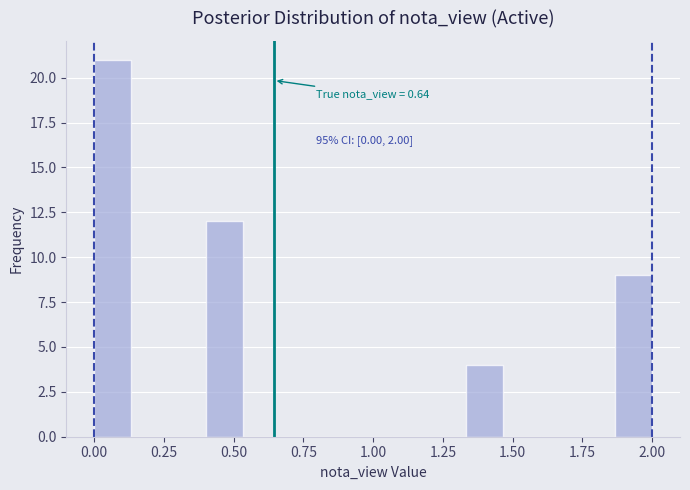

Around what value on the x-axis is the tallest bar? Give the approximate position of its centre, as read against the axis.

0.05